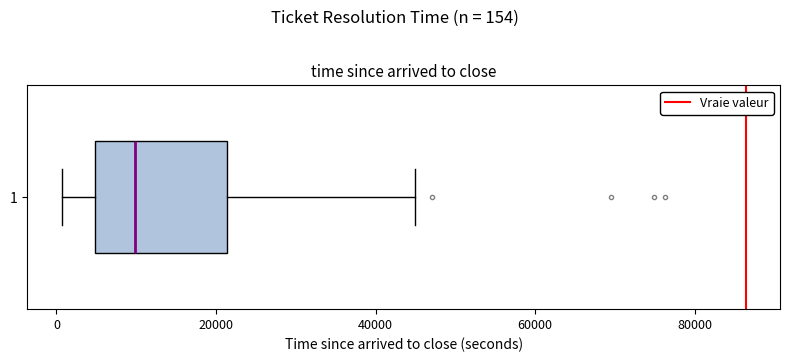

Transcribe this box plot: give where the median line is, the range the box spans, and where the two whiskers end, as read against the x-axis. The values are not printed on the chart, so give them approximately, as read against the axis.

median 10000, box 4000 to 22000, whiskers 0 to 46000